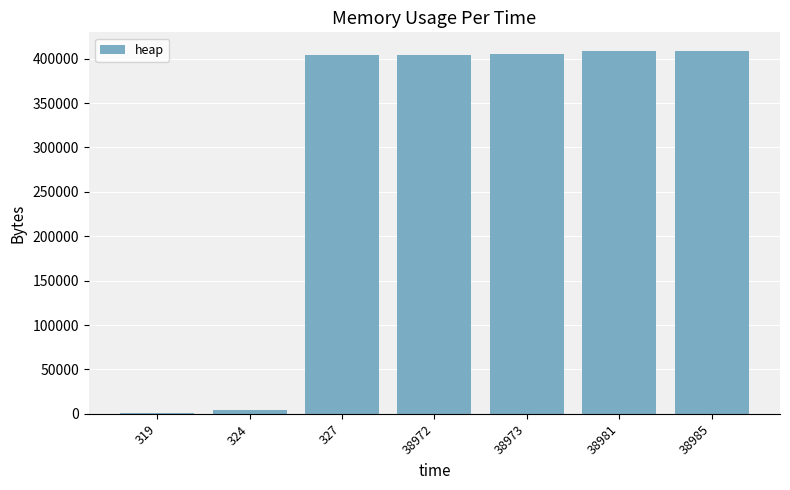

What is the maximum value shown in the chart?

409196